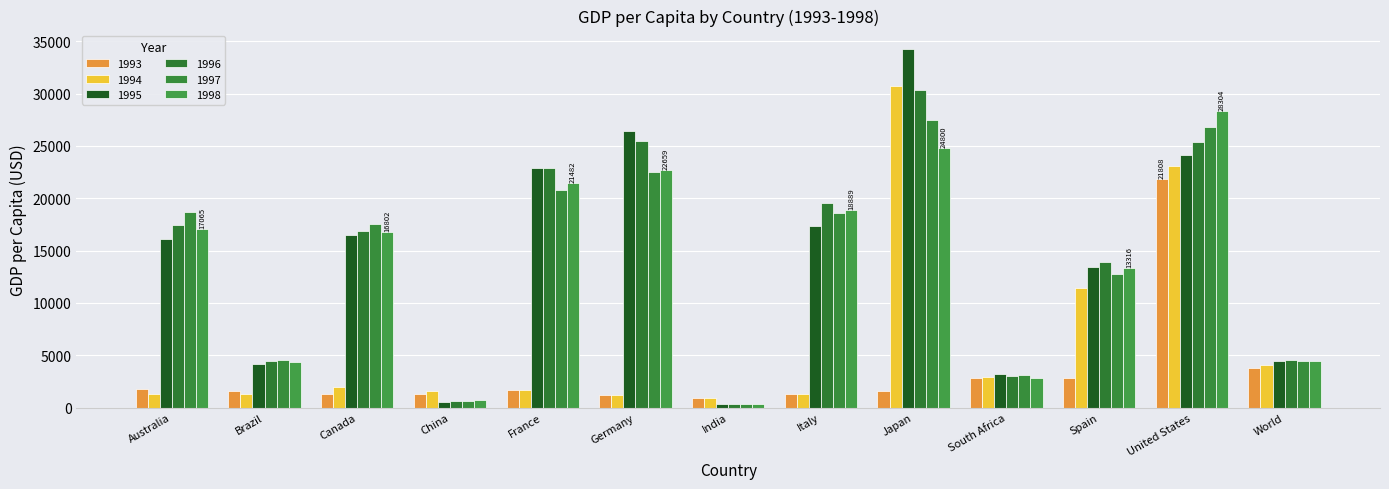

What is the approximate value of 1995 at South Africa?

3251.8